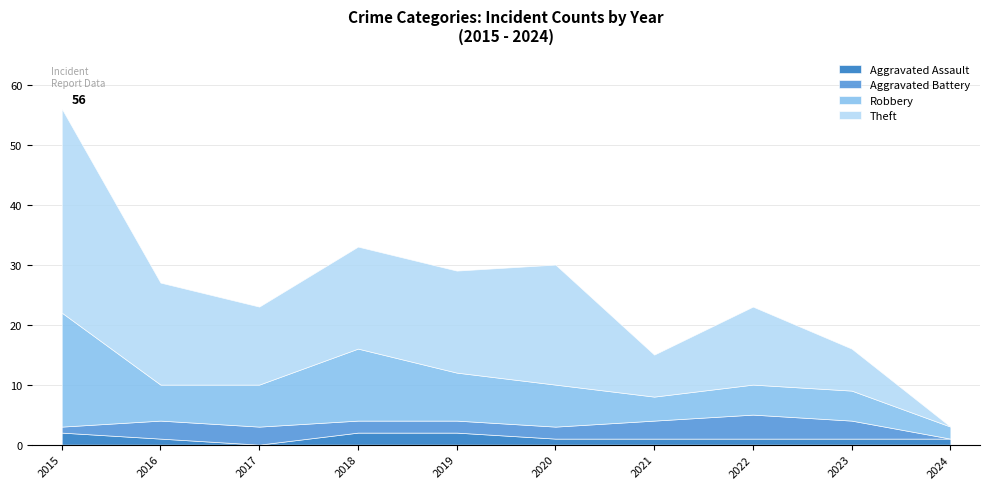

Rank the categories by Robbery value from highest to lowest.

2015, 2018, 2019, 2017, 2020, 2016, 2022, 2023, 2021, 2024